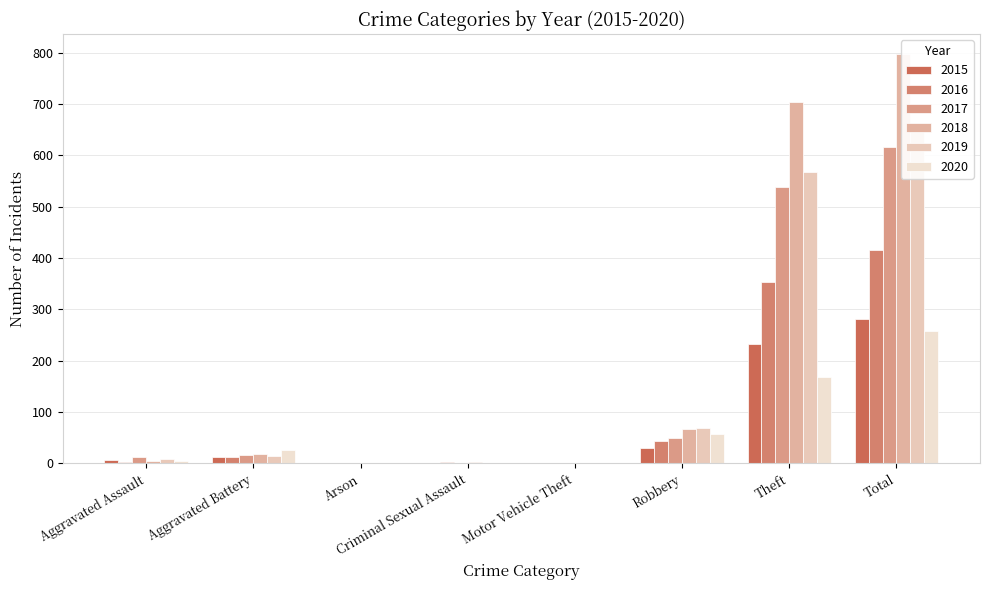

What is the difference between the maximum and minimum values in the 2020 series?

257